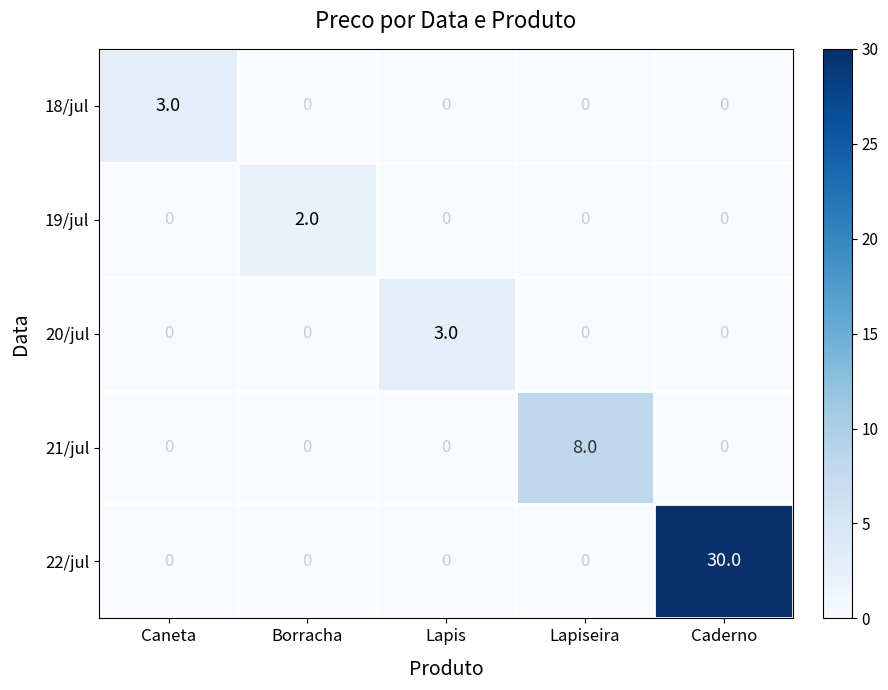

What is the difference between the maximum and minimum values in the 22/jul series?

30